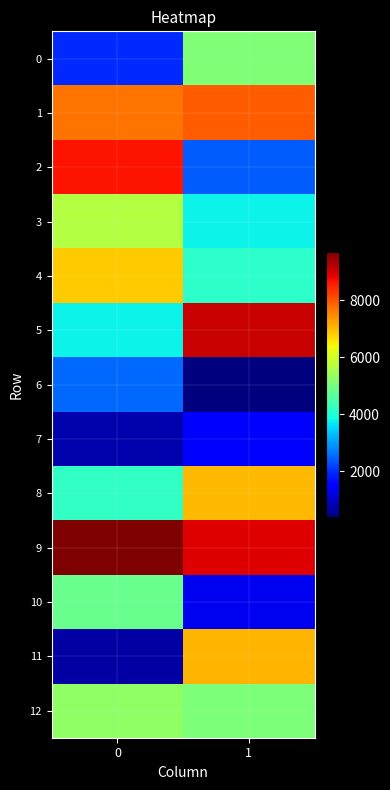

Reading left to right, transcribe all the data shown in this chart.

0: 0=1922.5	1=5098.7
1: 0=7731.1	1=7924.4
2: 0=8656.2	1=2423.1
3: 0=5668.3	1=3793.7
4: 0=6849.1	1=4140.6
5: 0=3802.3	1=9084.0
6: 0=2518.3	1=389.5
7: 0=782.8	1=1491.9
8: 0=4226.8	1=7008.2
9: 0=9697.3	1=8925.3
10: 0=4826.2	1=1322.6
11: 0=696.5	1=7055.5
12: 0=5278.0	1=5077.9